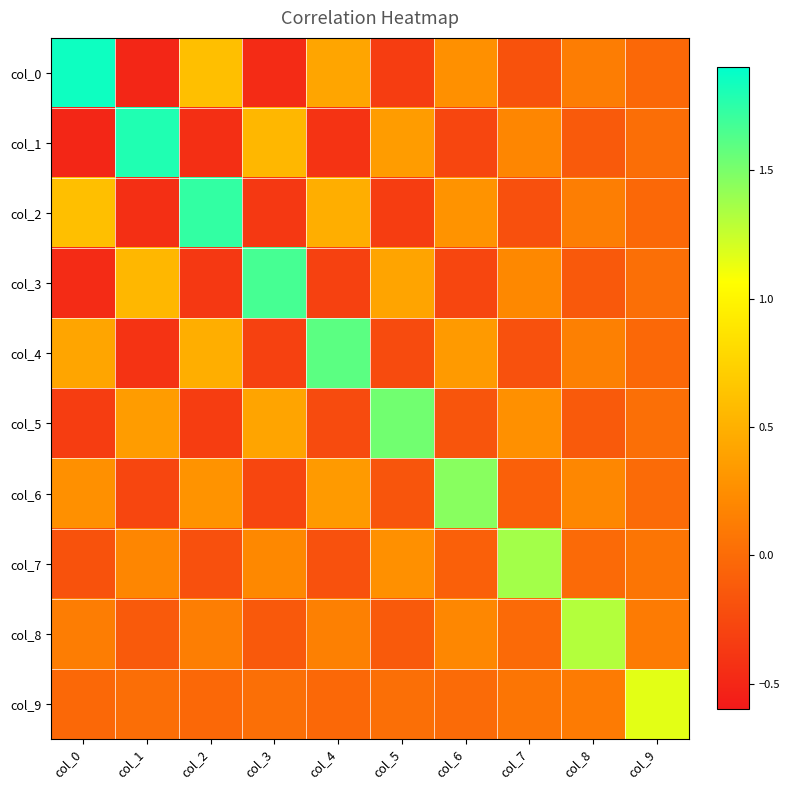

Rank the series by their maximum value, from lowest to highest.

col_9, col_8, col_7, col_6, col_5, col_4, col_3, col_2, col_1, col_0